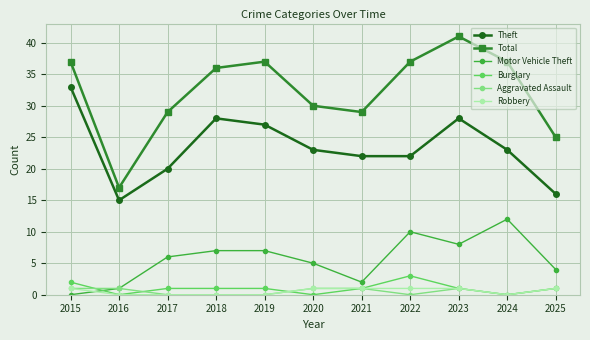

True or false: Aggravated Assault has a value of 0 at 2018.

True